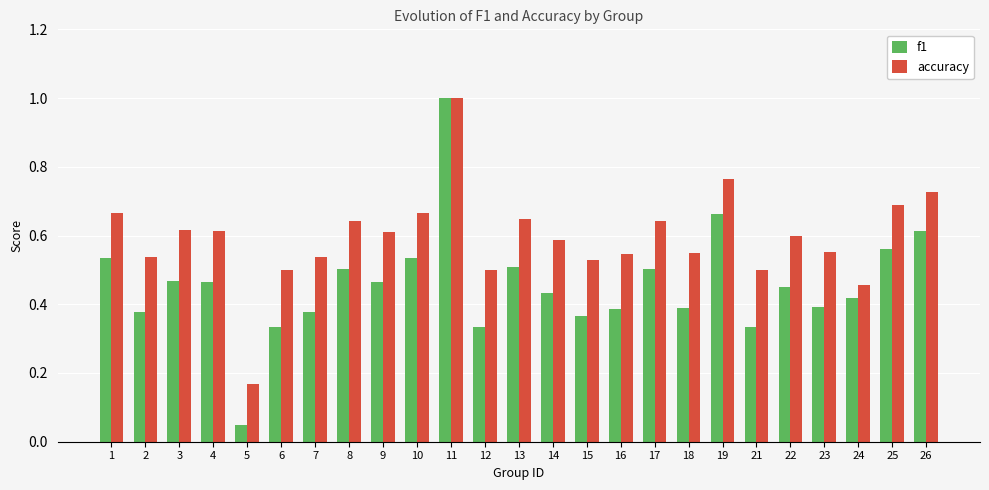

Which series has the largest range (max minus min)?

f1